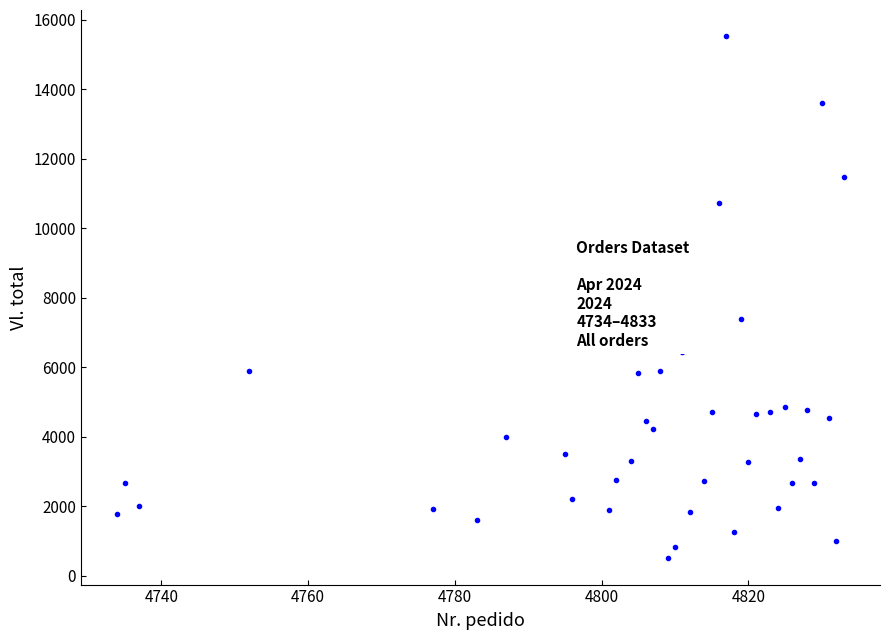

What Y value in the scatter plot is closest to 8015?

7381.2